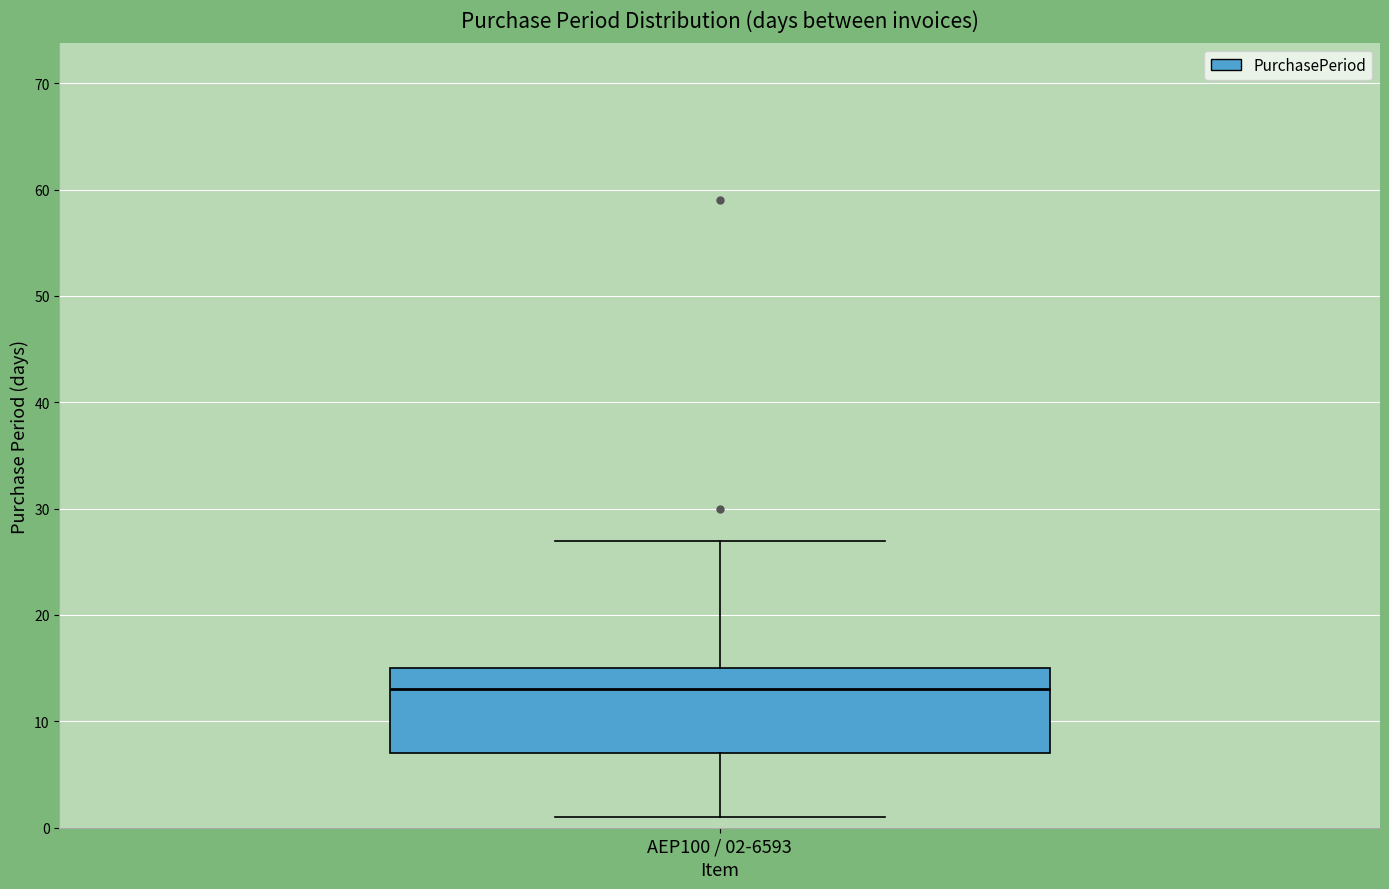

Where does the upper whisker of the box for AEP100 / 02-6593 end on the y-axis? The values are not printed on the chart, so give them approximately, as read against the axis.

27